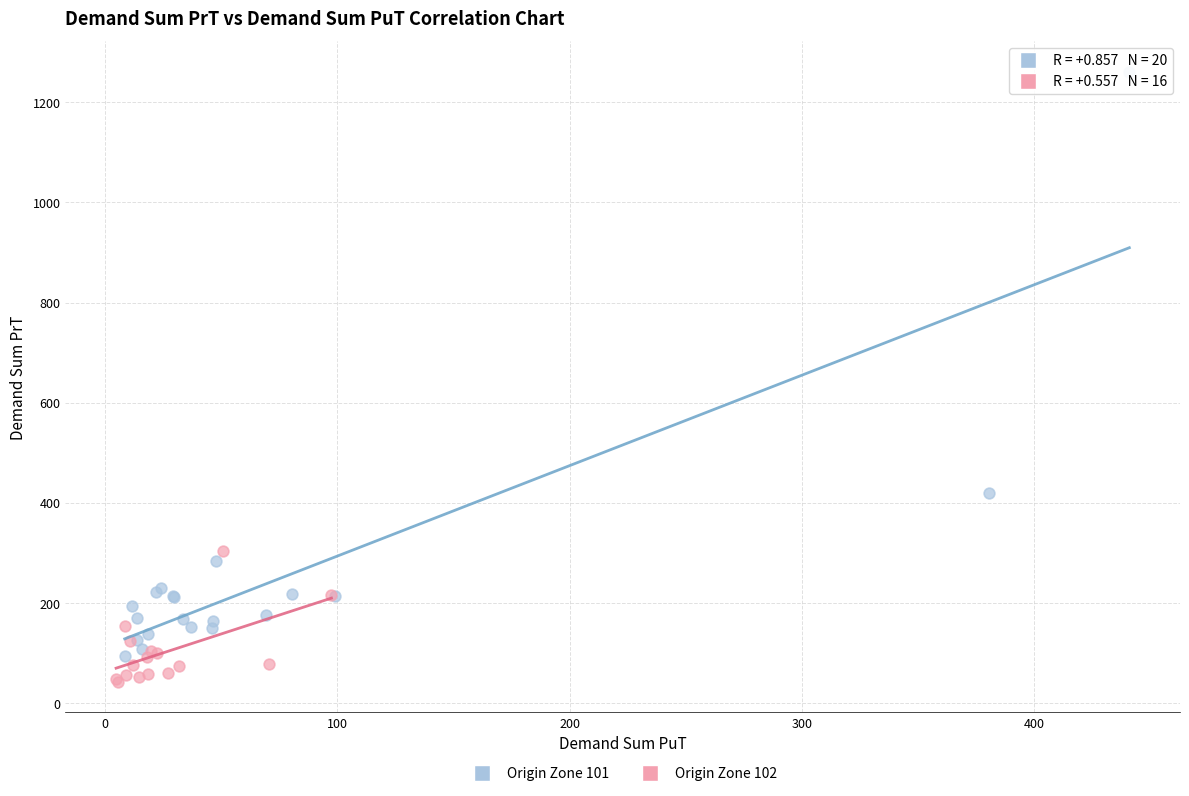

Which series has the largest Y range (max minus min)?

Origin Zone 101